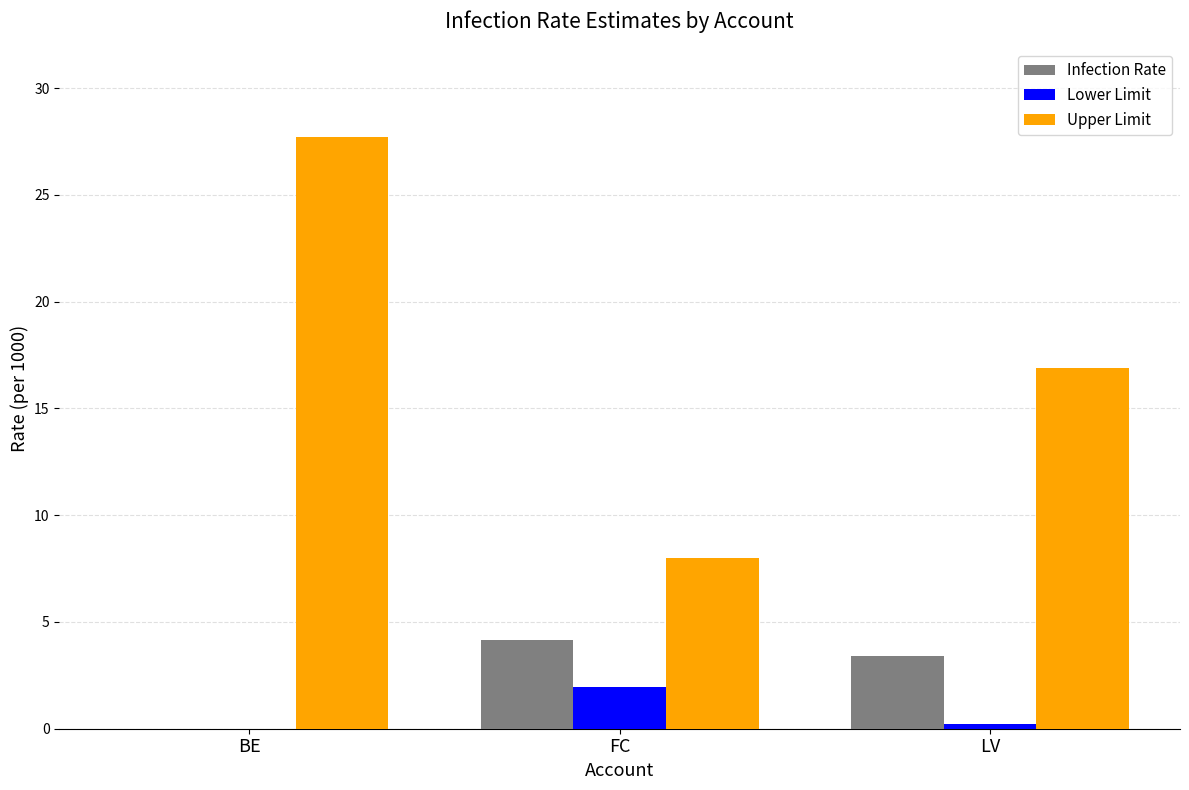

What is the sum of all Infection Rate values?

7.6